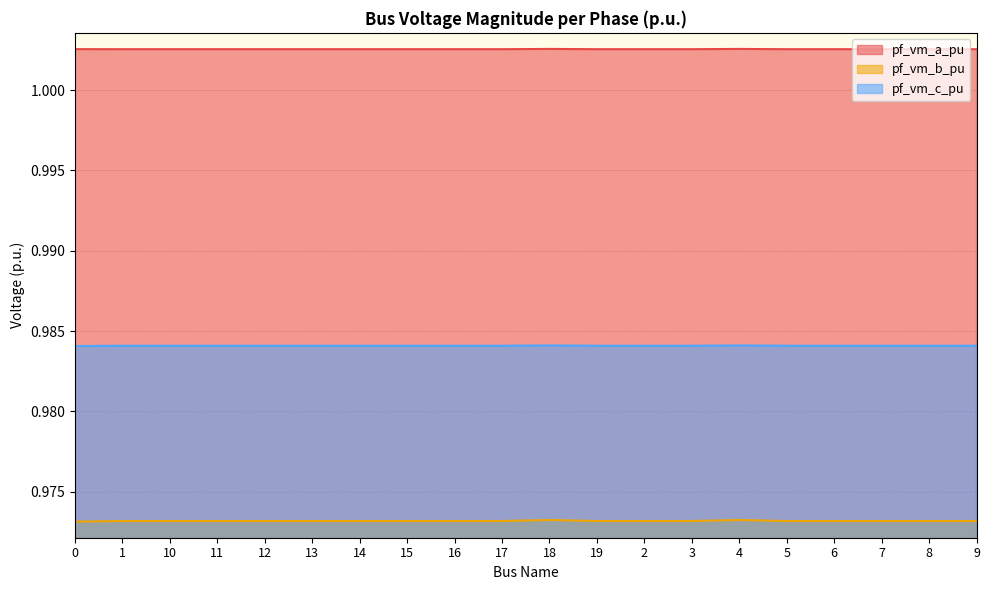

True or false: pf_vm_c_pu and pf_vm_b_pu cross at least once.

False